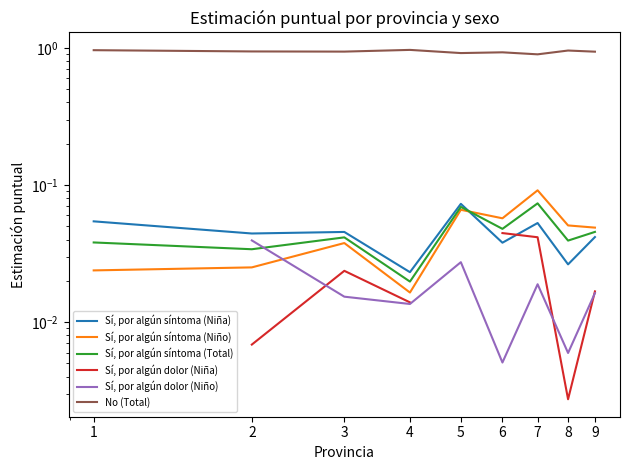

At which category does No (Total) reach its first local peak?

4